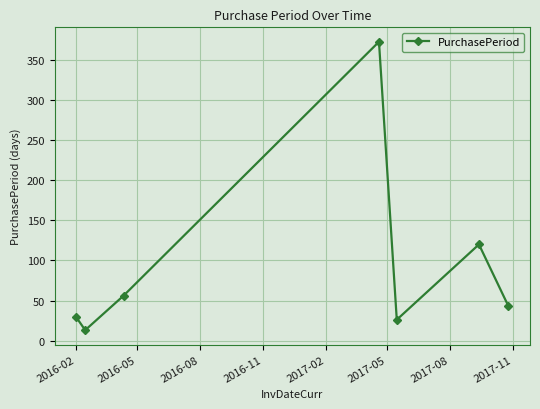

What is the sum of all values?

660